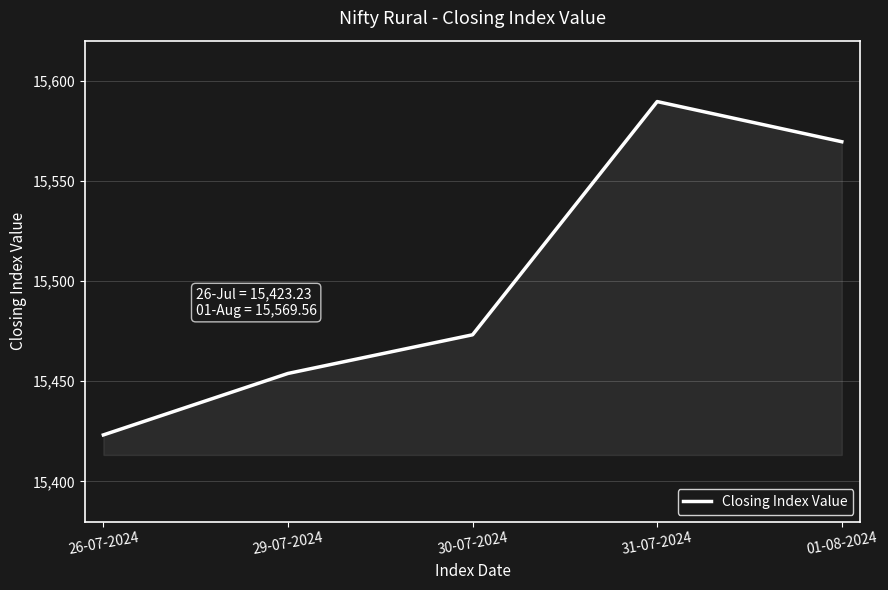

At which label does the data first exceed 15473?

30-07-2024